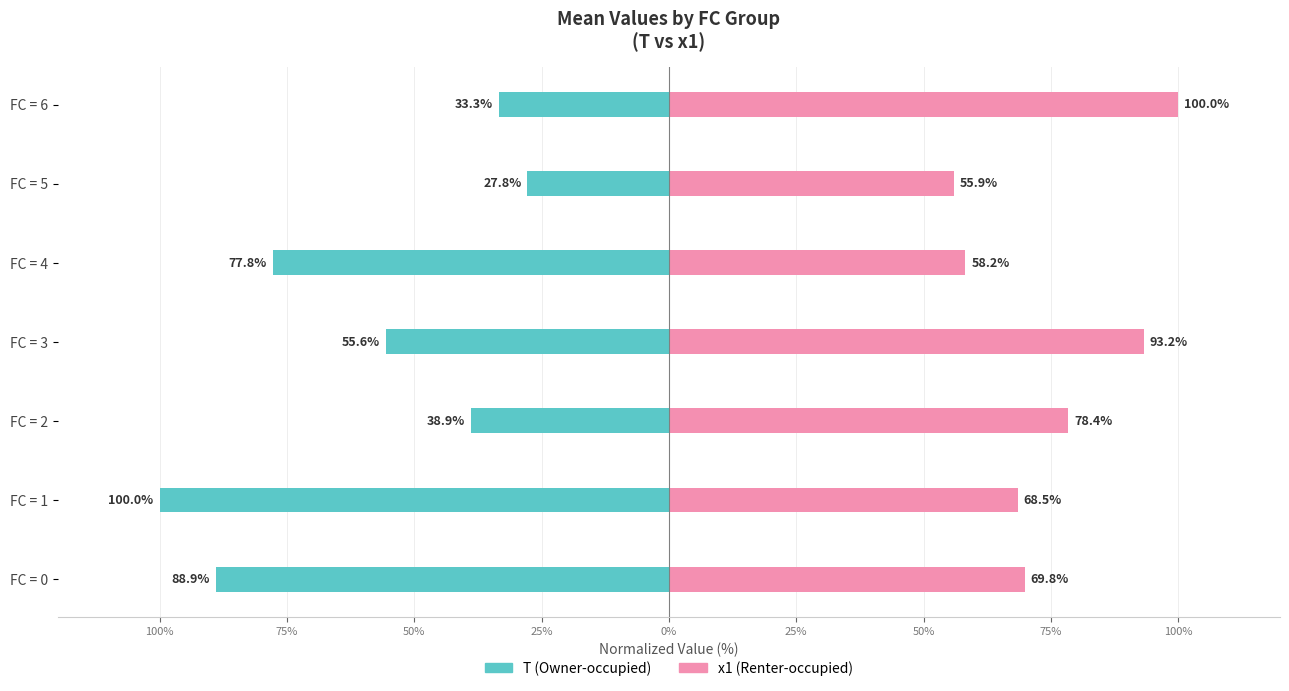

At how many categories does at least one series exceed -63?

7